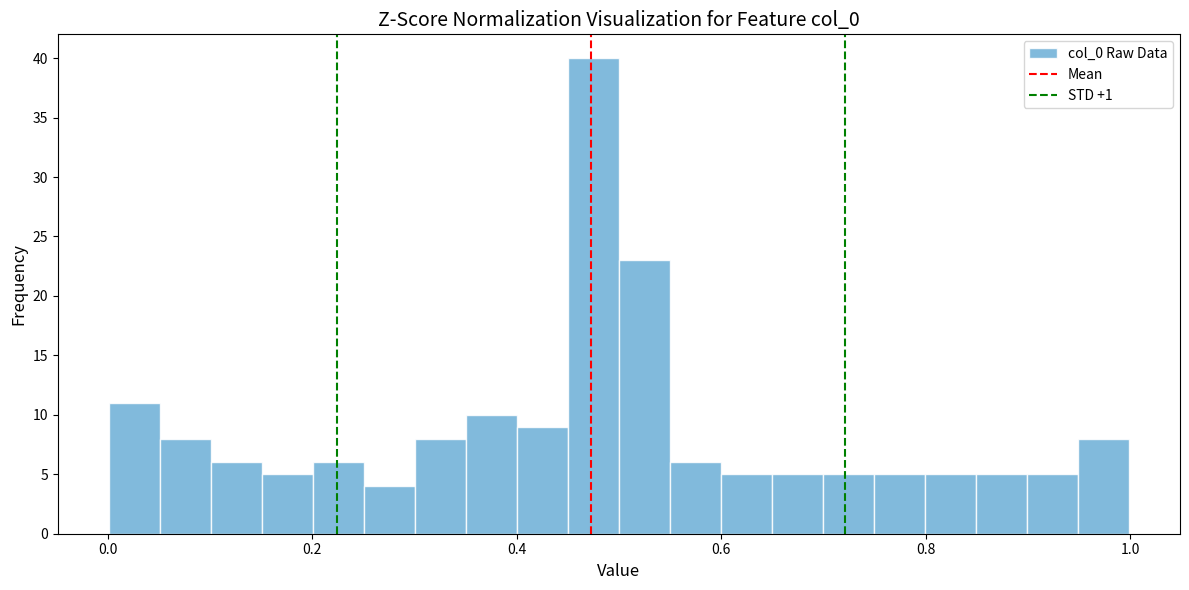

Around what value on the x-axis is the tallest bar? Give the approximate position of its centre, as read against the axis.

0.48